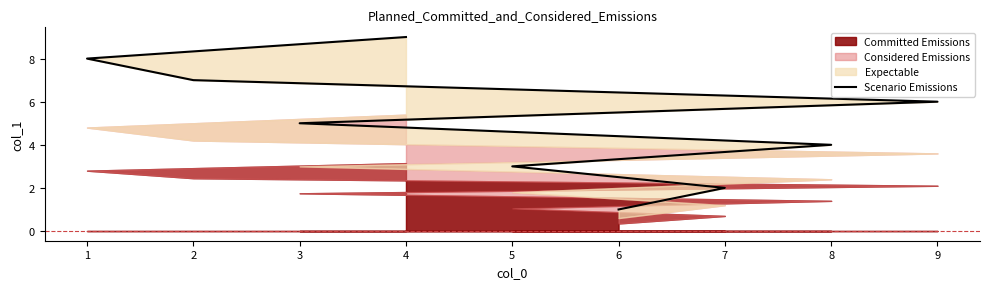

Is it true that the value at 7 is 2?

True